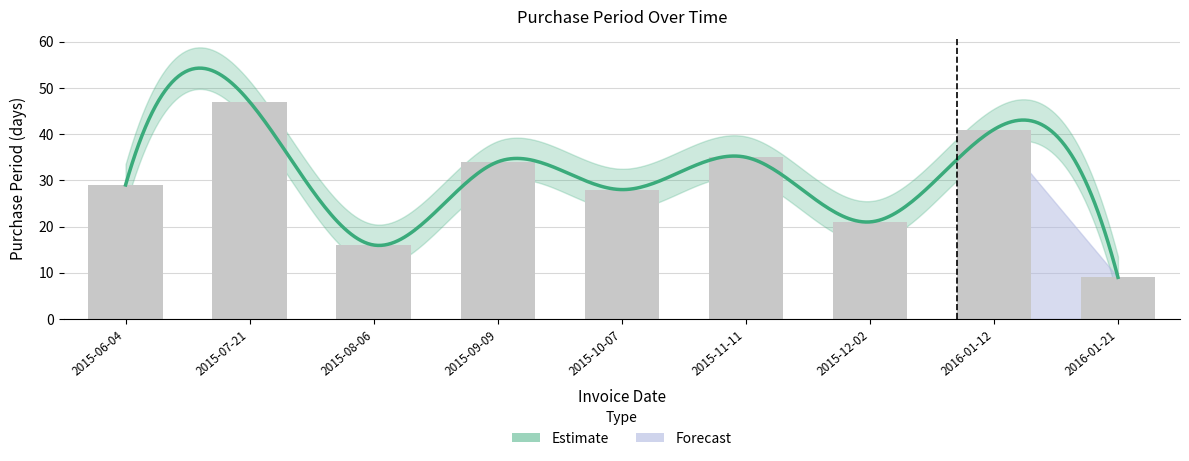

Where does the data first go above 29?

2015-07-21